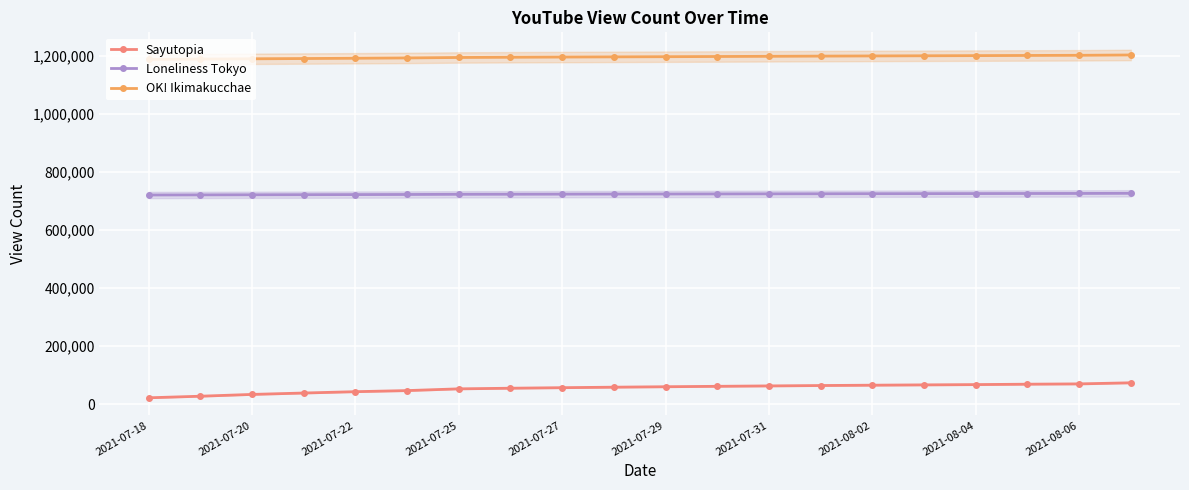

True or false: OK! Ikimakucchaе has more than 2 points higher than both neighbors.

False